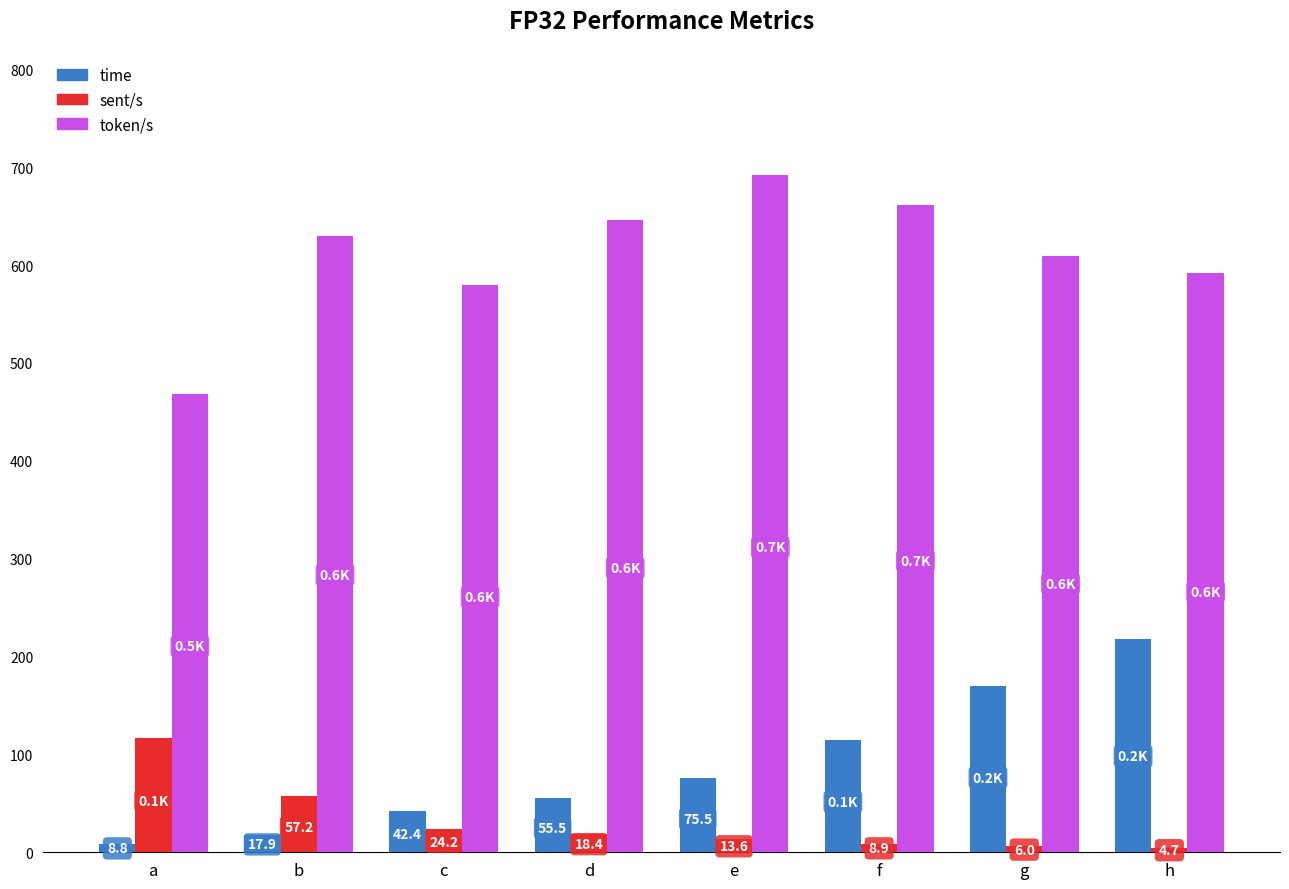

What is the minimum value for token/s?

467.9